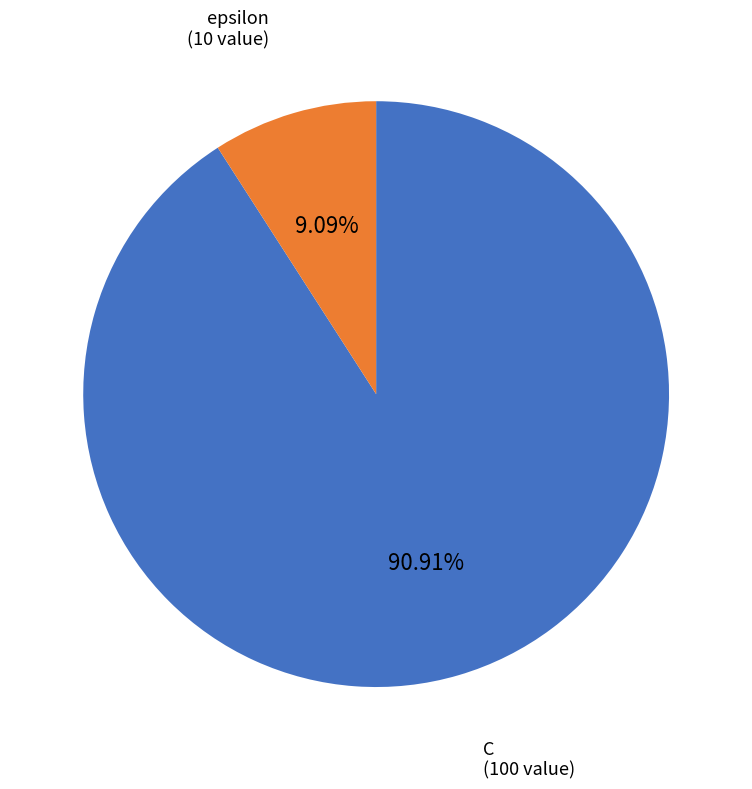

Between C and epsilon, which is larger?

C